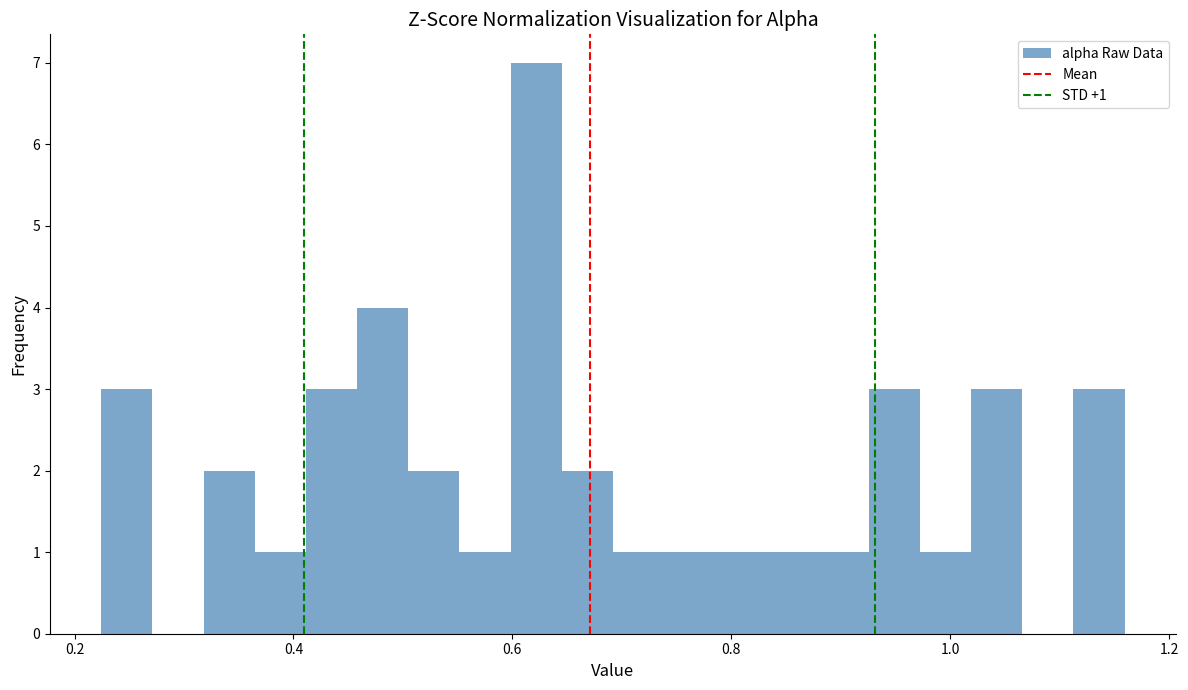

Read against the x-axis, roughly where is the centre of the tallest bar?

0.62